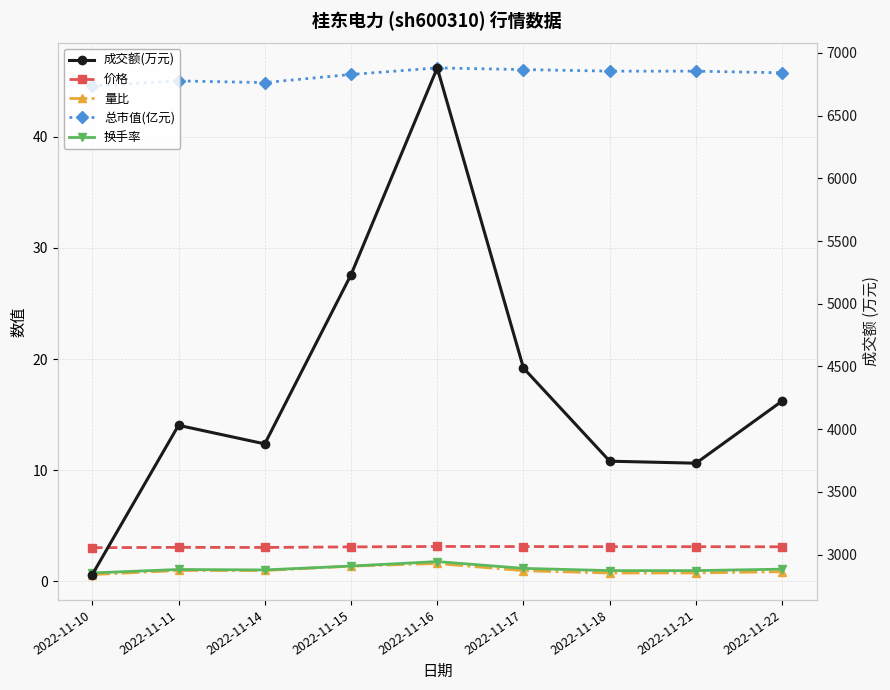

What is the value of the 总市值(亿元) point at the 2nd from the left?

45.0